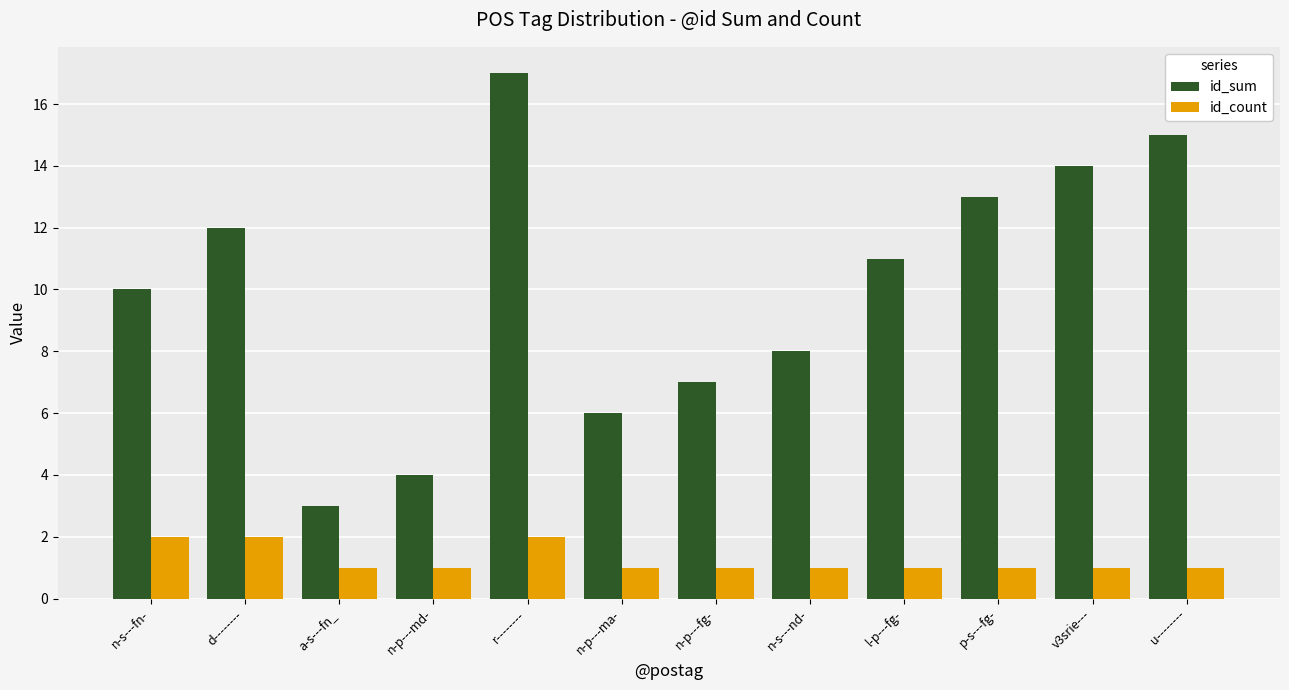

List the series in order of their peak value, lowest first.

id_count, id_sum